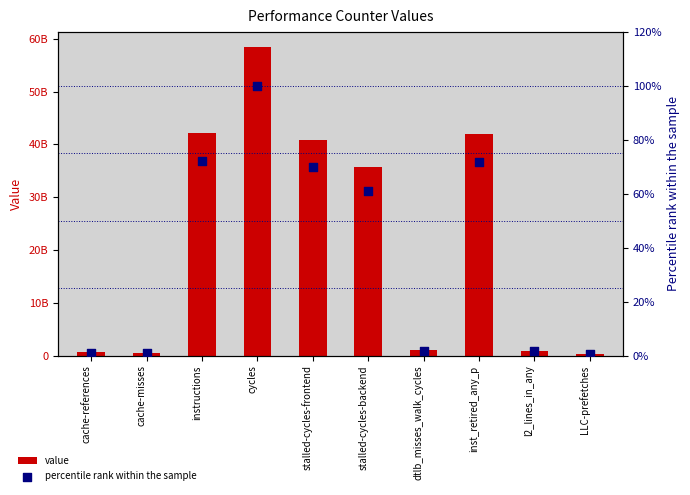

Which series has the largest Y range (max minus min)?

value